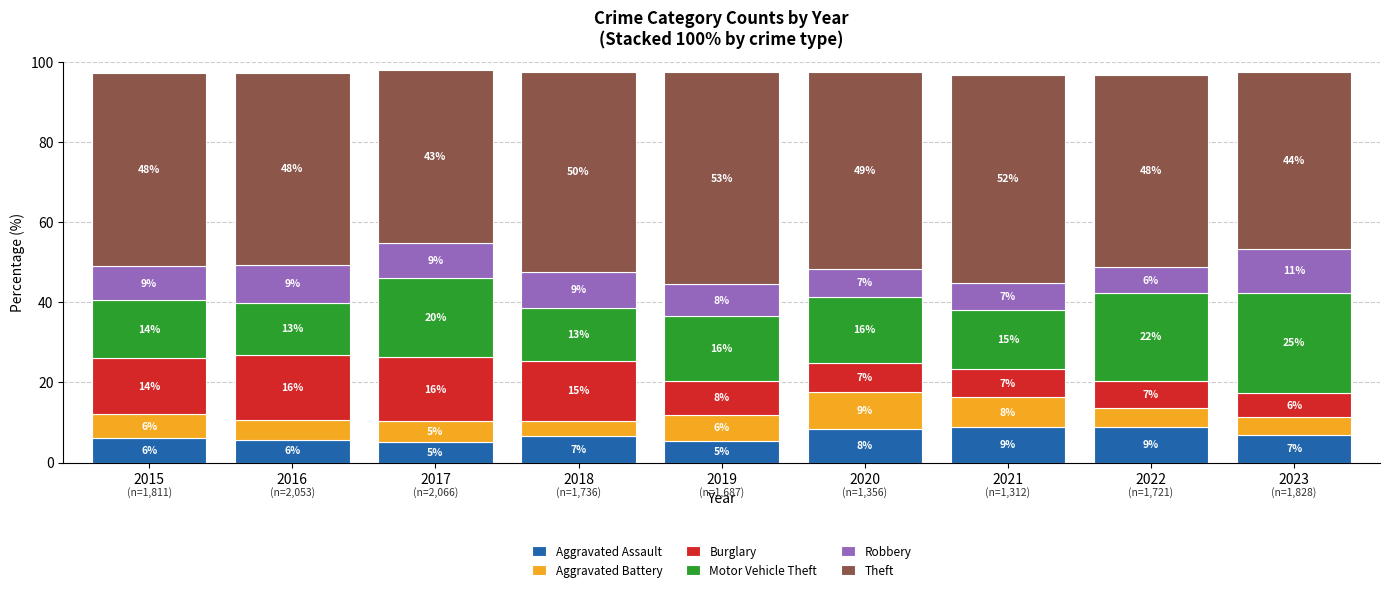

Which category has the lowest value in the Aggravated Assault series?

2017